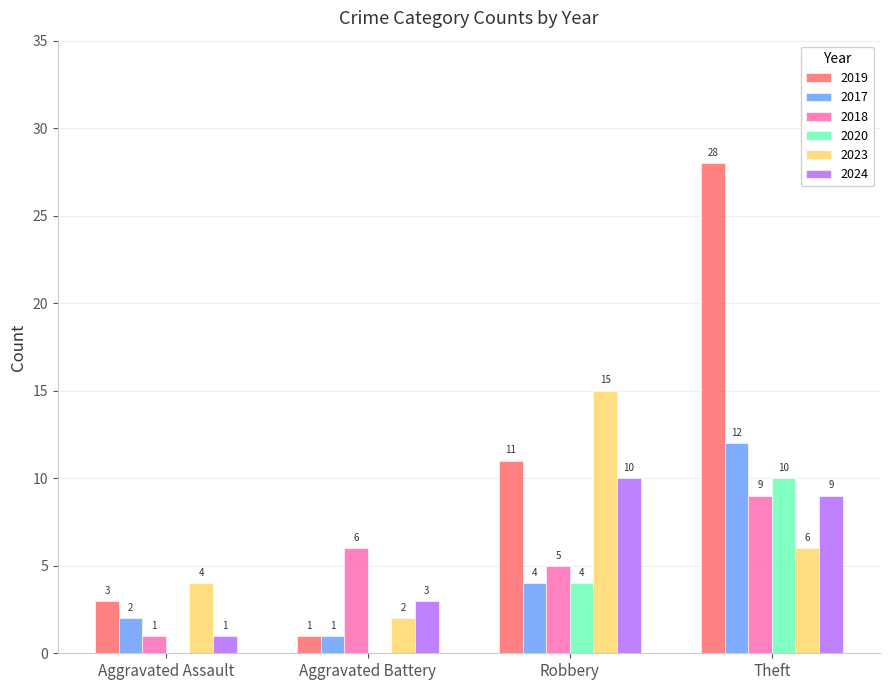

Count the number of categories in the chart.

4